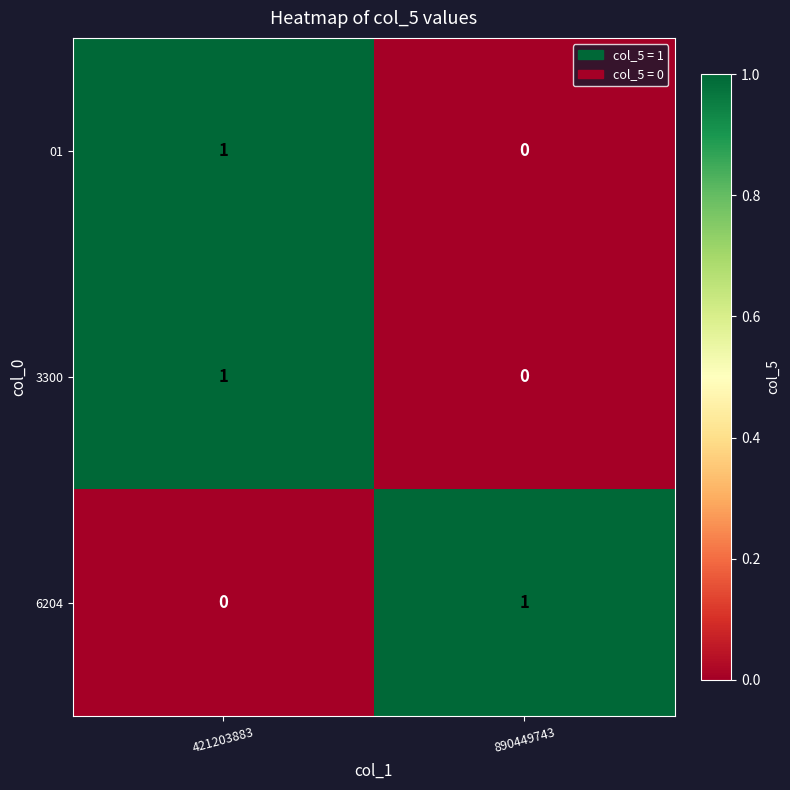

The 3300 series shows 0 at 890449743. True or false?

True